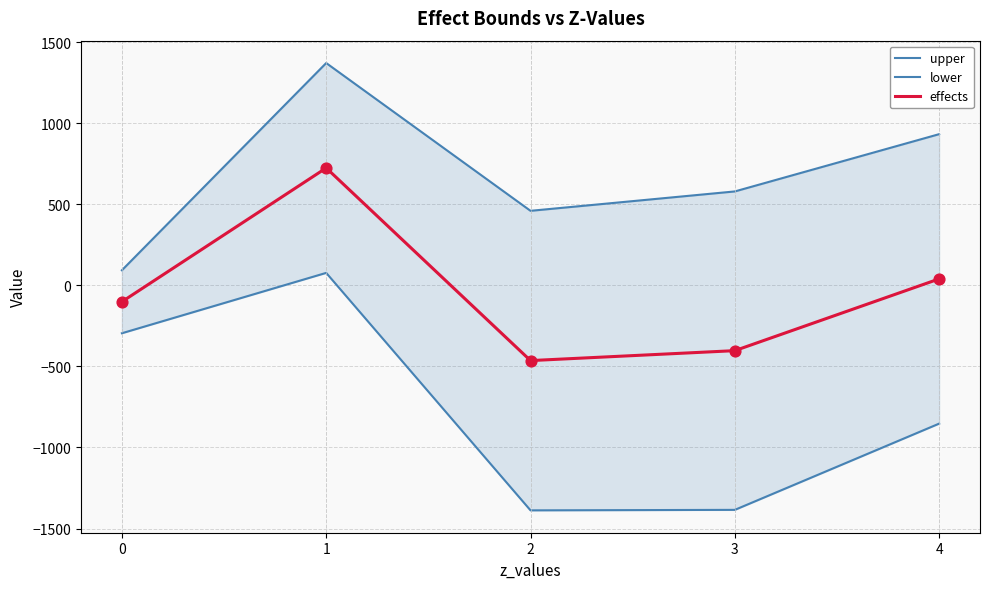

Which series reaches the maximum Y coordinate?

upper